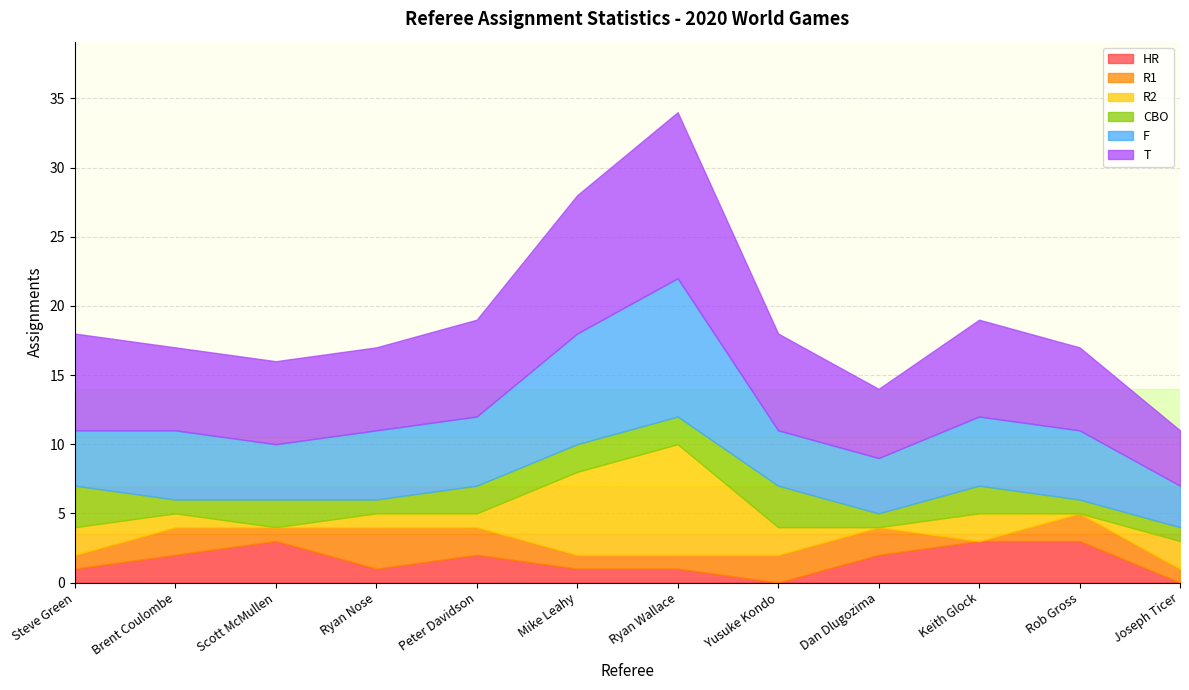

Which series has the largest total across all categories?

T